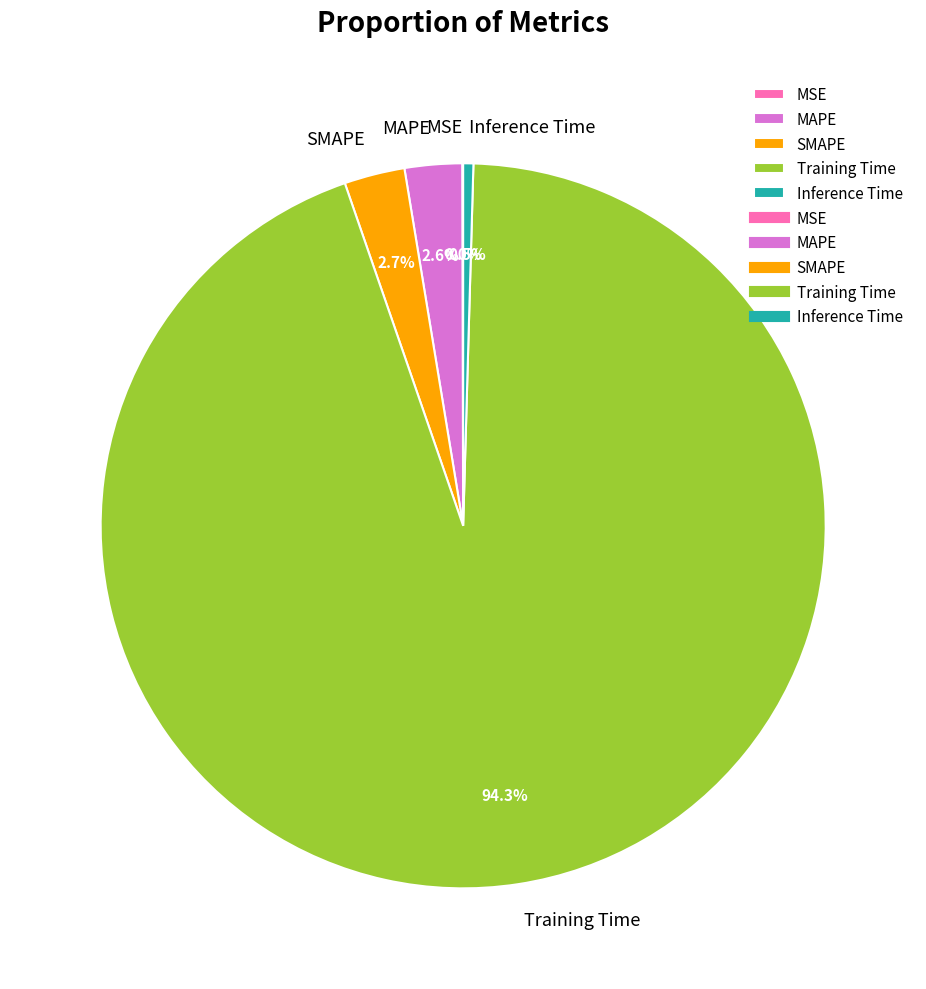

Between Training Time and Inference Time, which is larger?

Training Time